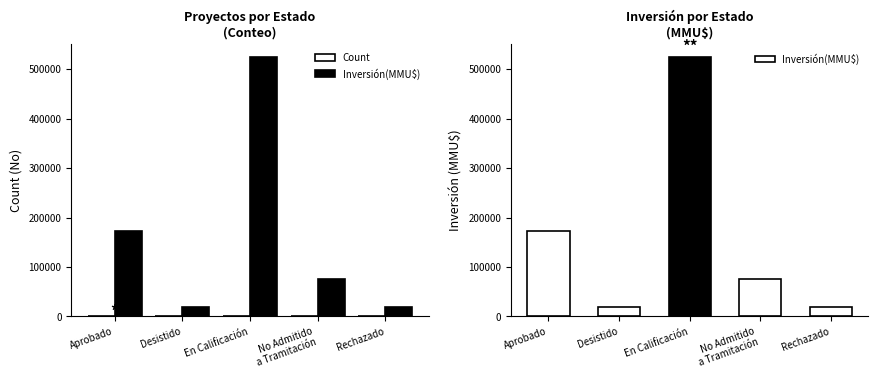

What is the minimum value shown in the chart?

1